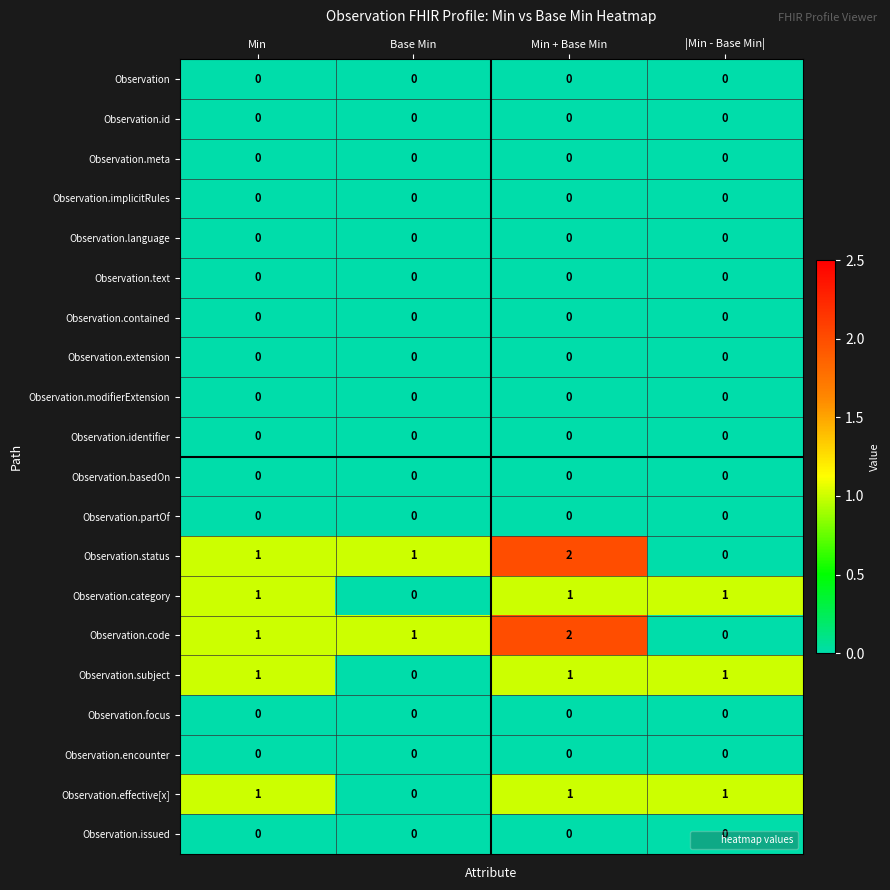

The value of Observation.focus at Min + Base Min is 0. True or false?

True